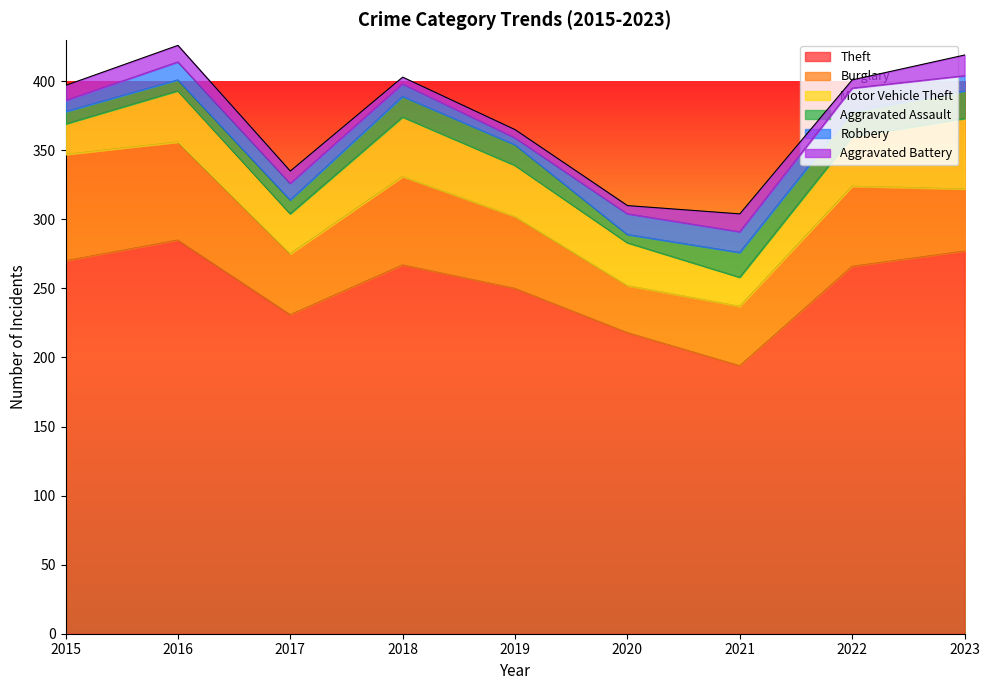

Is the value of Aggravated Battery at 2019 greater than the value of Theft at 2021?

No